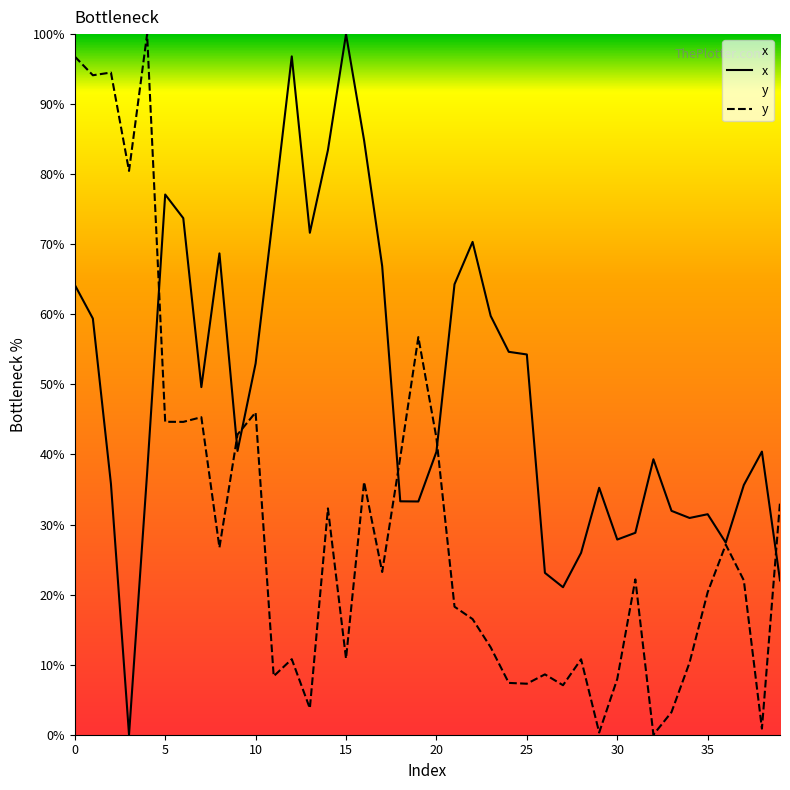

True or false: y has a value of 44.7 at 5.

True